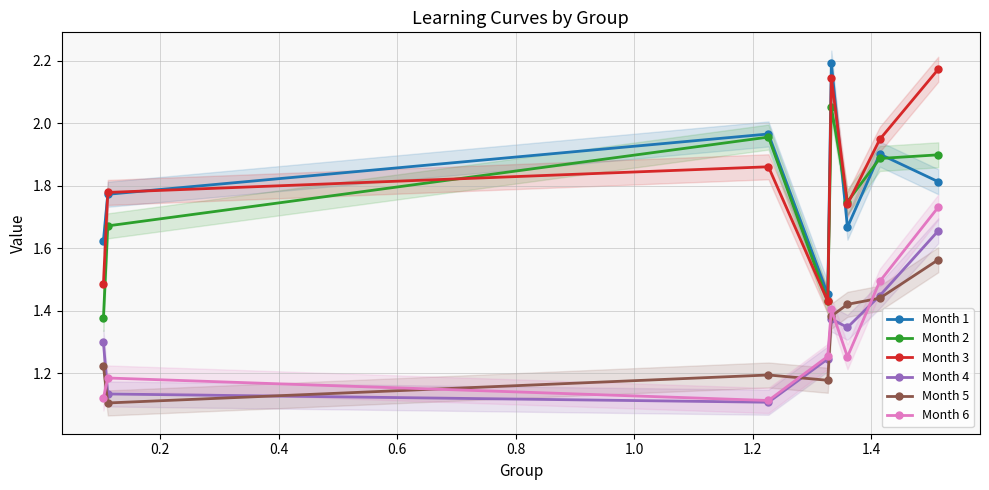

Rank the series by their maximum value, from highest to lowest.

Month 1, Month 3, Month 2, Month 6, Month 4, Month 5